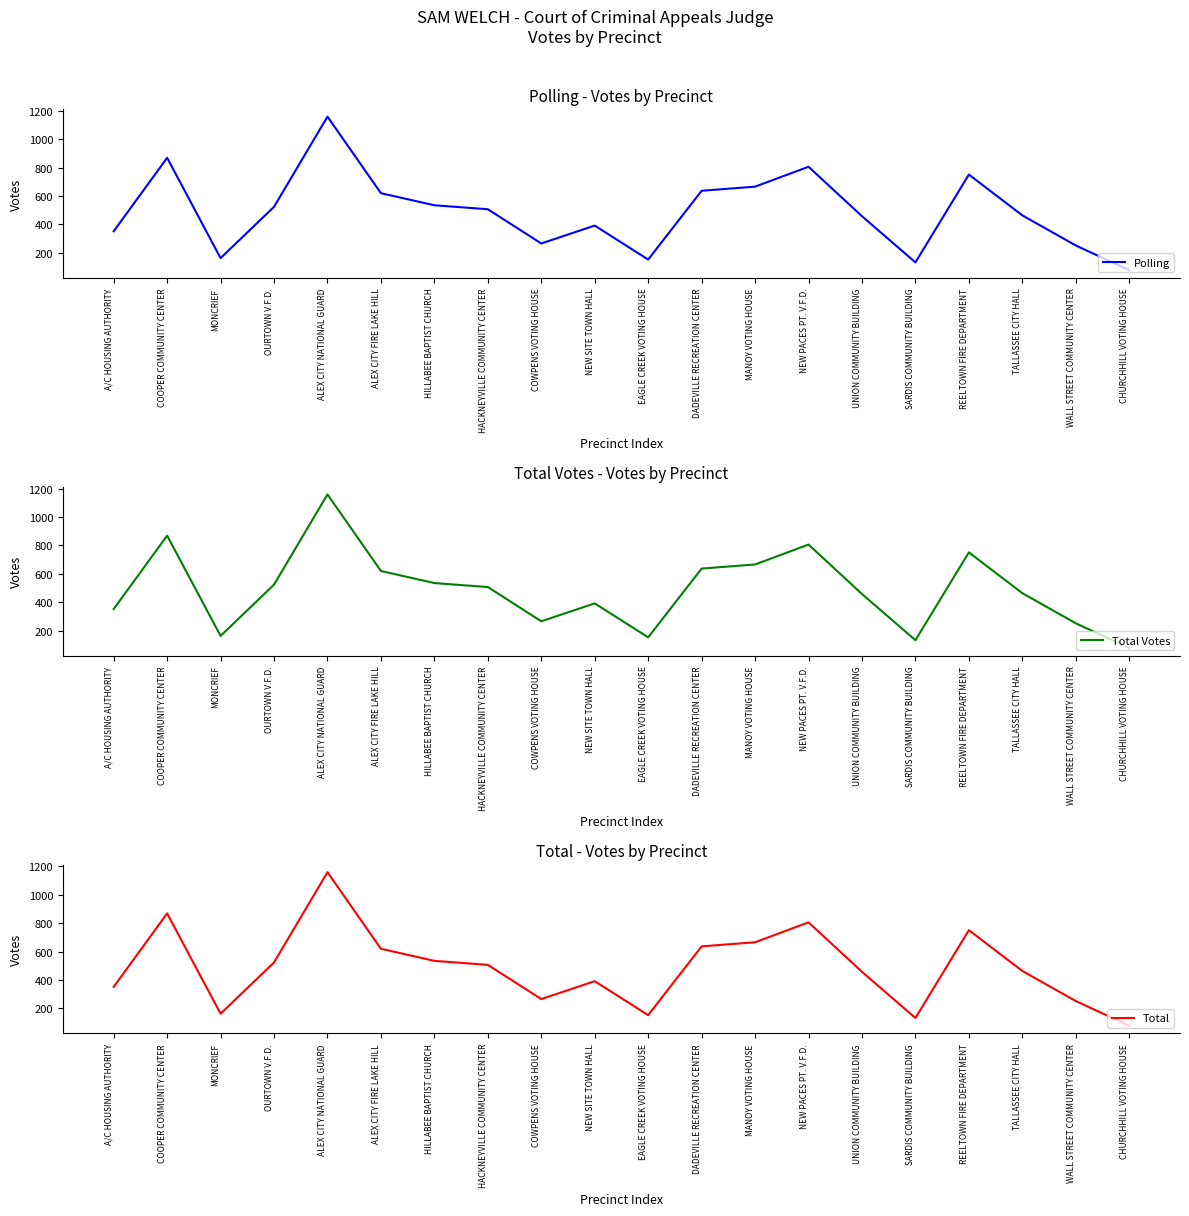

True or false: Total and Total Votes intersect in this chart.

False